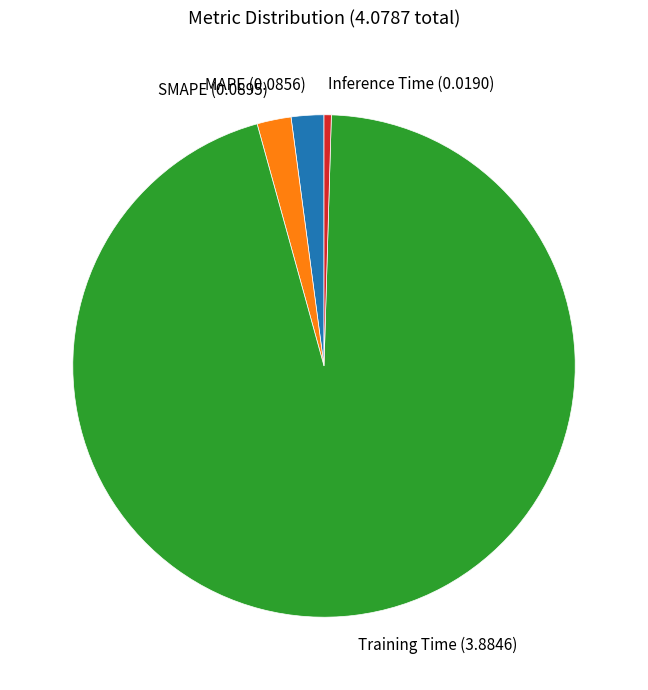

Which category has the biggest portion of the pie?

Training Time